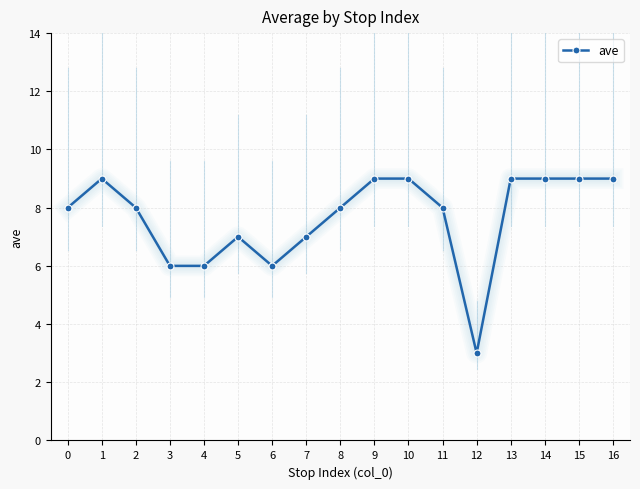

At which category does the data reach its first local peak?

1